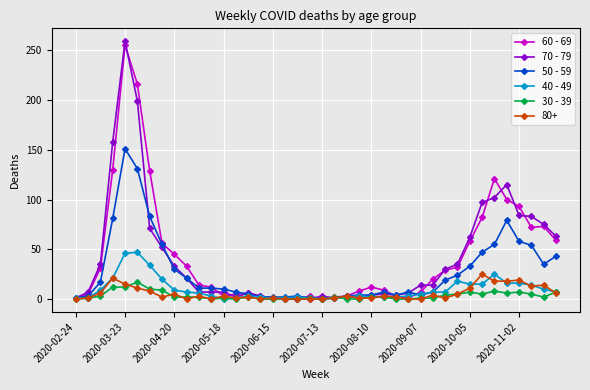

What is the greatest value displayed?

259